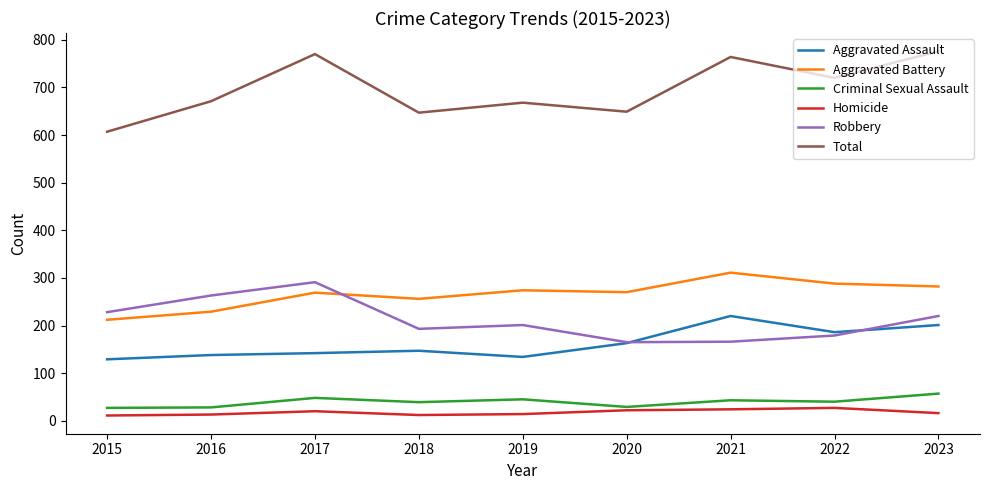

What is the sum of all Total values?

6272